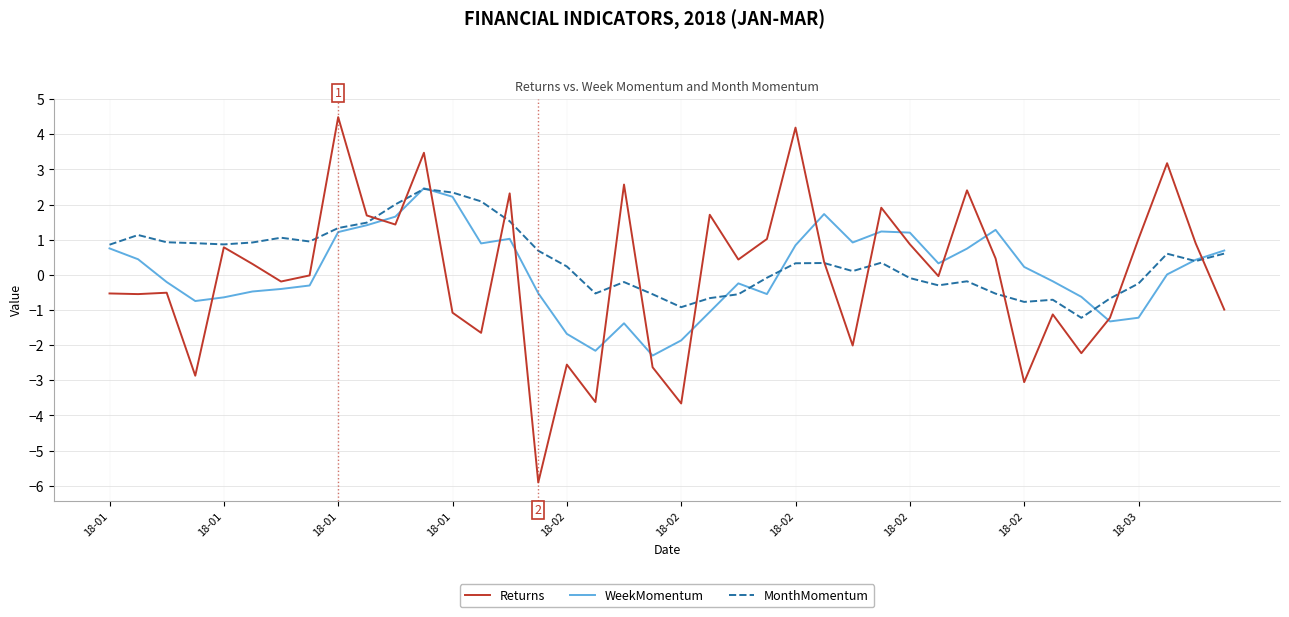

True or false: Returns and MonthMomentum intersect in this chart.

True